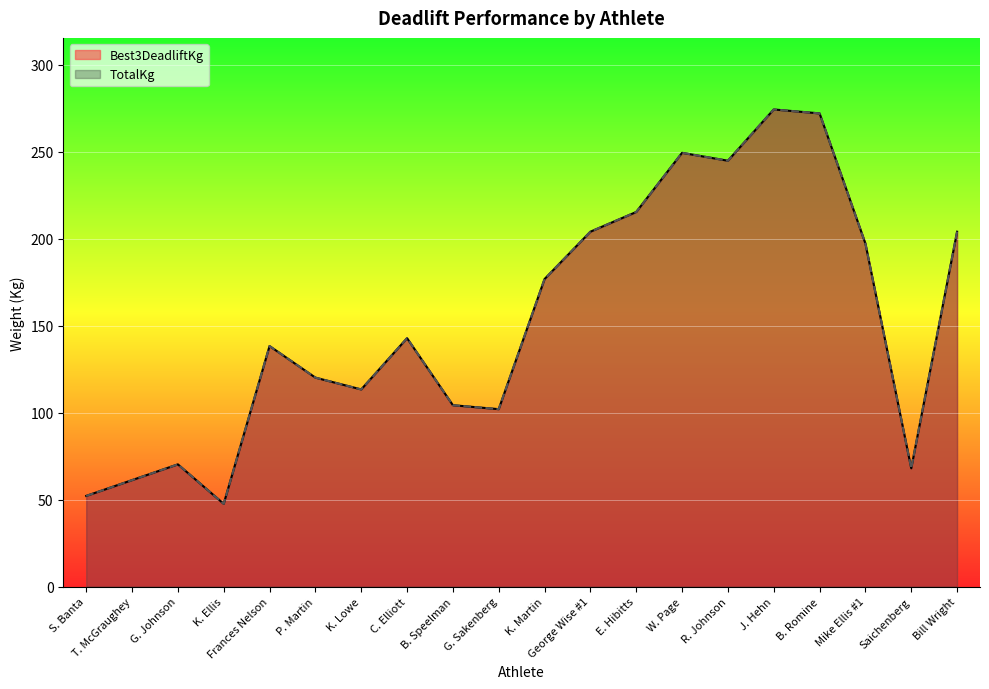

Where is Best3DeadliftKg nearest to the value 161?

K. Martin